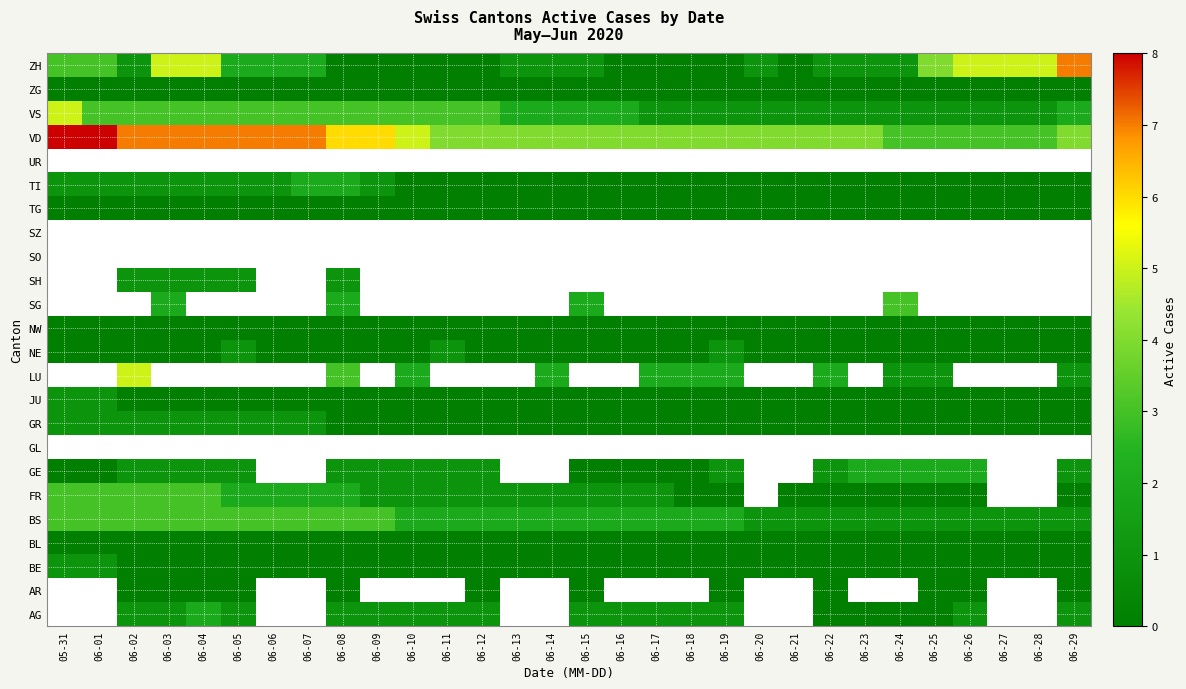

How many categories are shown in the chart?

30